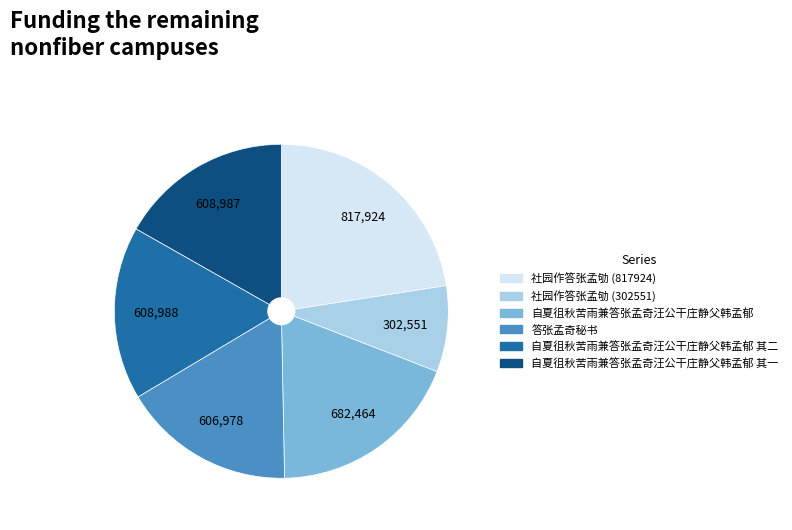

Is there any slice that represents more than half of the pie?

No